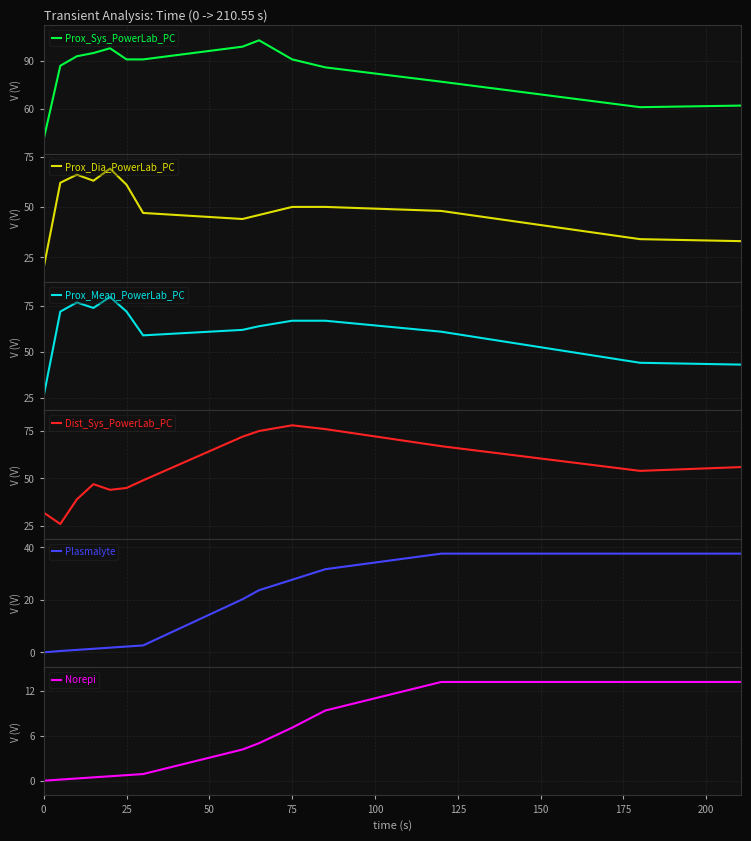

What is the lowest value of the Prox_Sys_PowerLab_PC series?

41